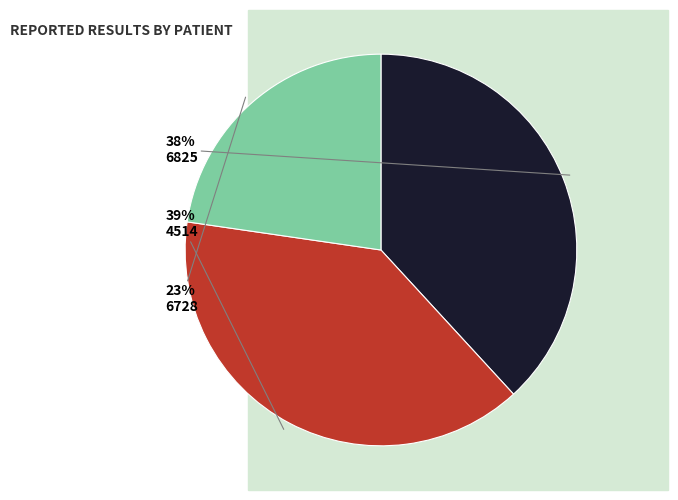

Do 6825 and 4514 together represent more than half of the pie?

Yes